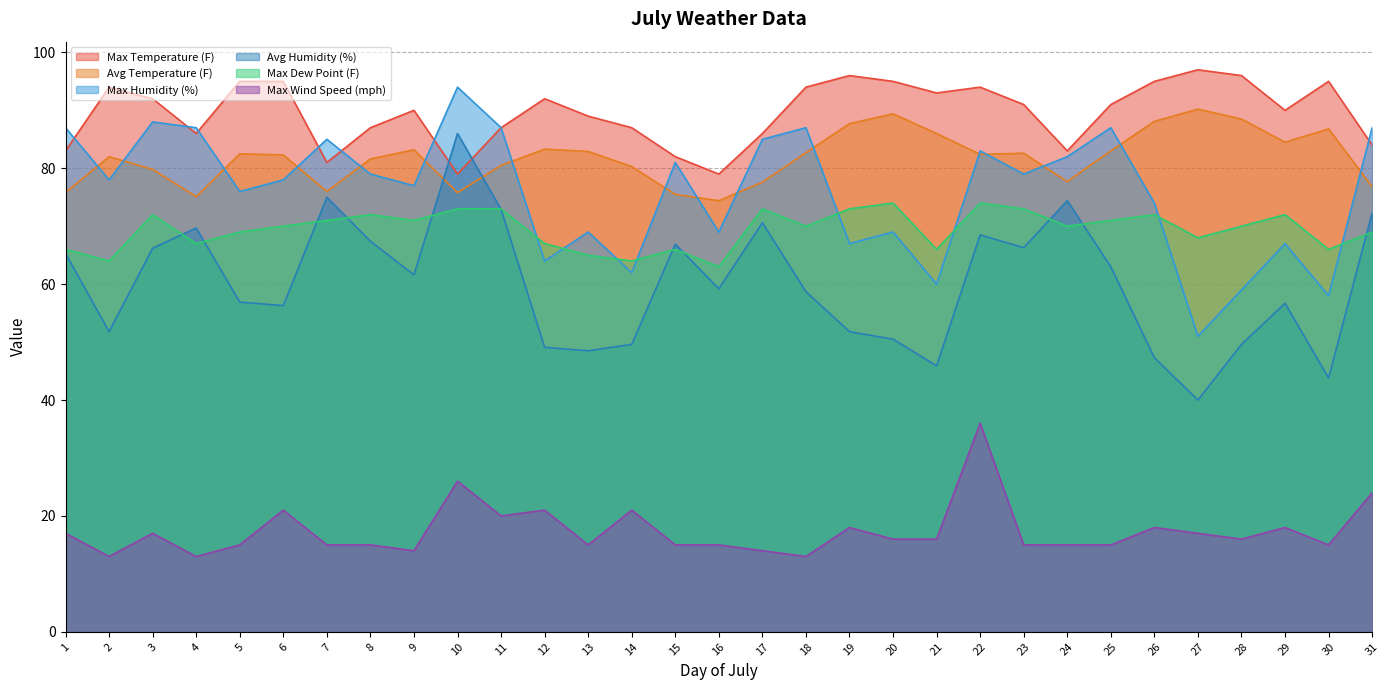

Which label corresponds to the largest value in the chart?

27